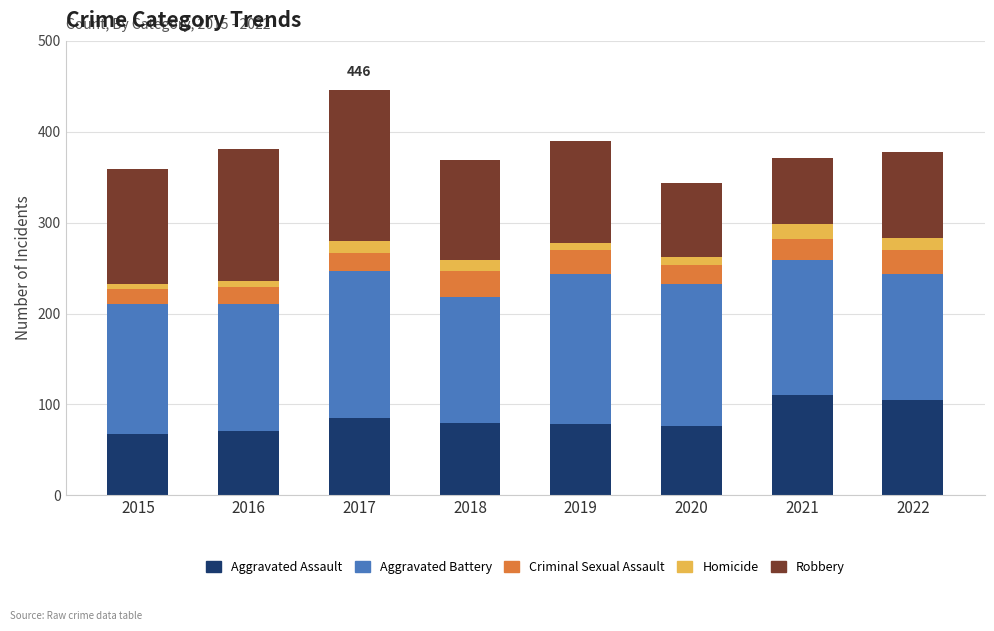

What are all the series names shown in the legend?

Aggravated Assault, Aggravated Battery, Criminal Sexual Assault, Homicide, Robbery